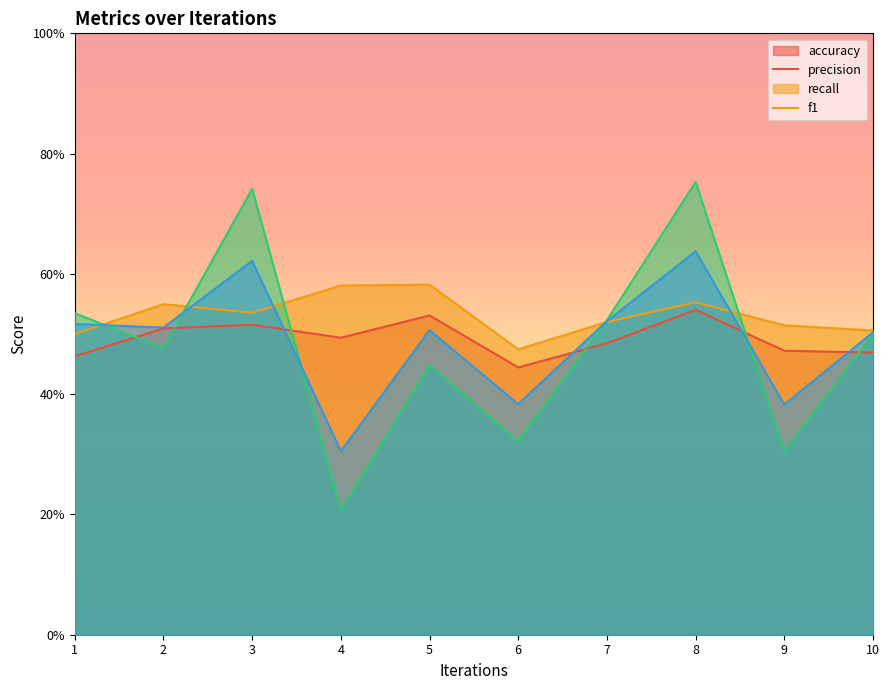

At 5, list the series in order from largest to smallest.

precision, accuracy, f1, recall